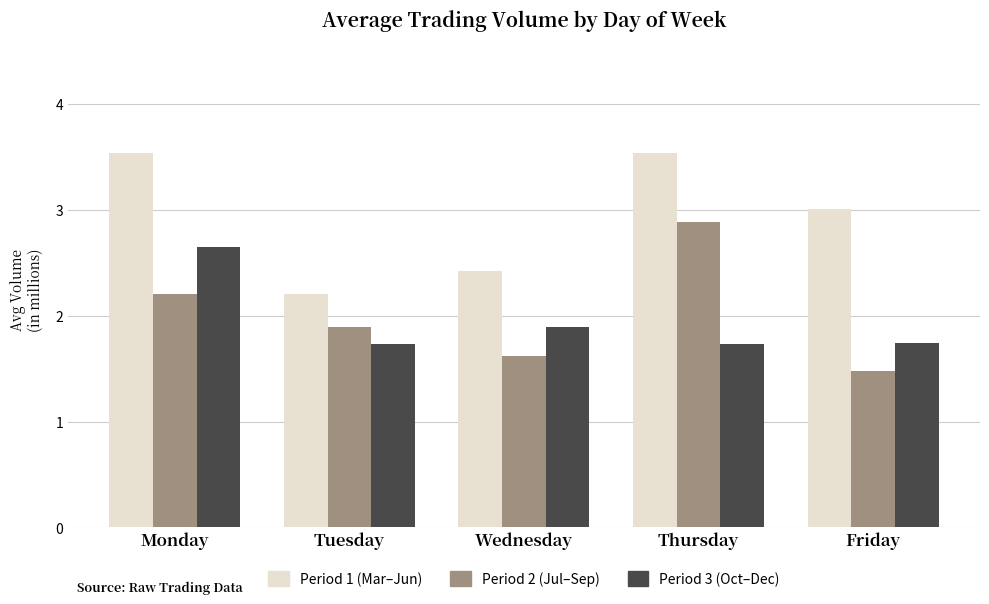

Does the chart contain stacked bars?

No